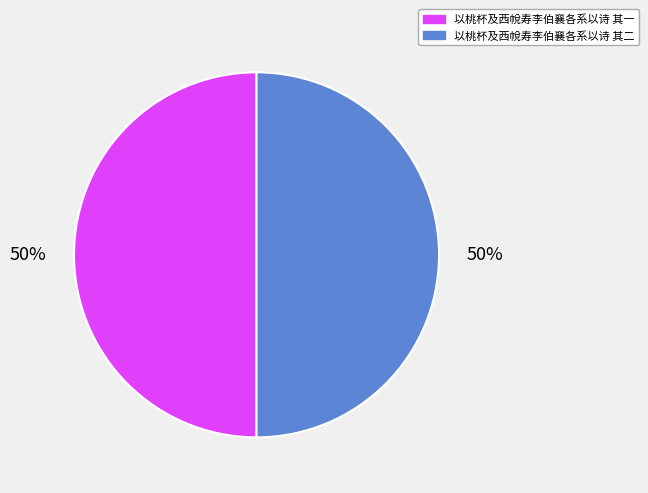

To the nearest percent, what is the average slice percentage?

50%